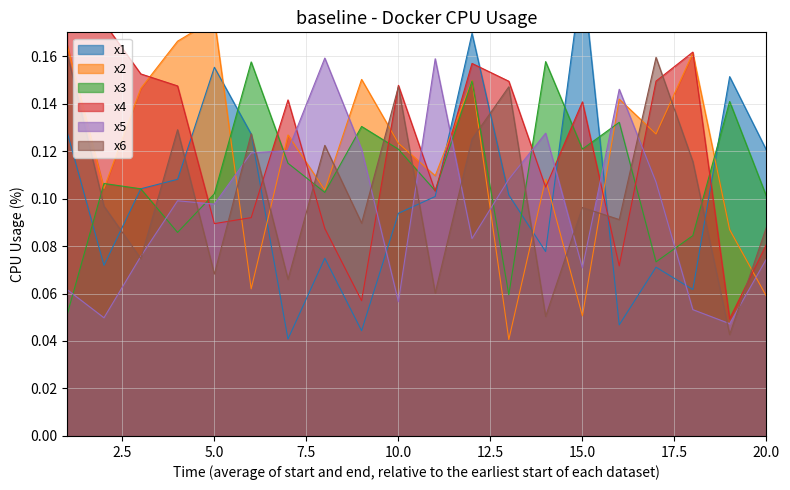

True or false: x5 has a value of 0.1 at 17.

True